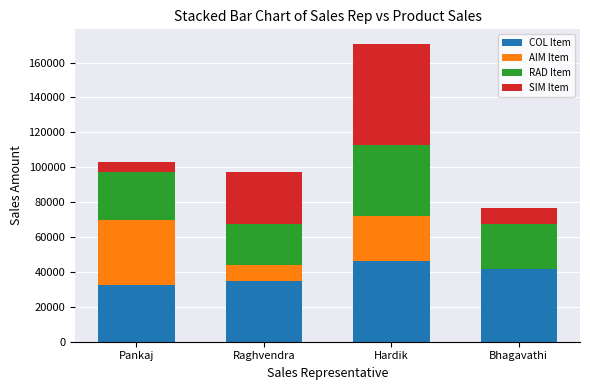

At which category is the sum across all series the highest?

Hardik